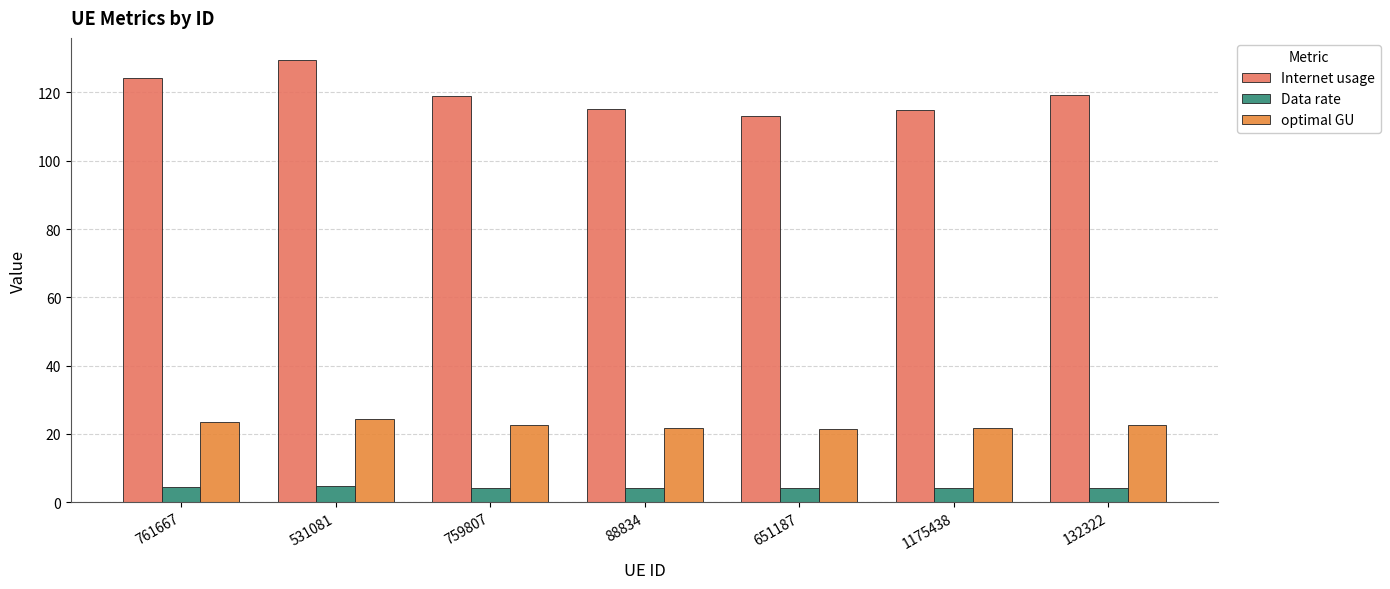

The value of Internet usage at 531081 is 212.3. True or false?

False